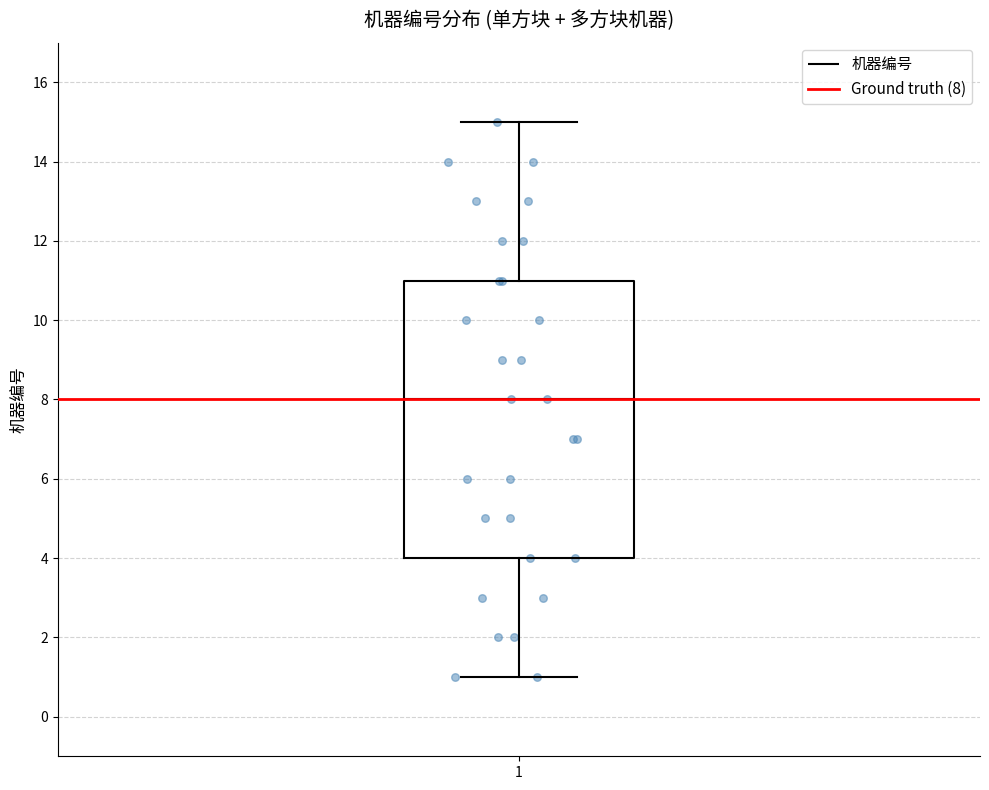

Transcribe this box plot: give where the median line is, the range the box spans, and where the two whiskers end, as read against the y-axis. The values are not printed on the chart, so give them approximately, as read against the axis.

median 8, box 4 to 11, whiskers 1 to 15